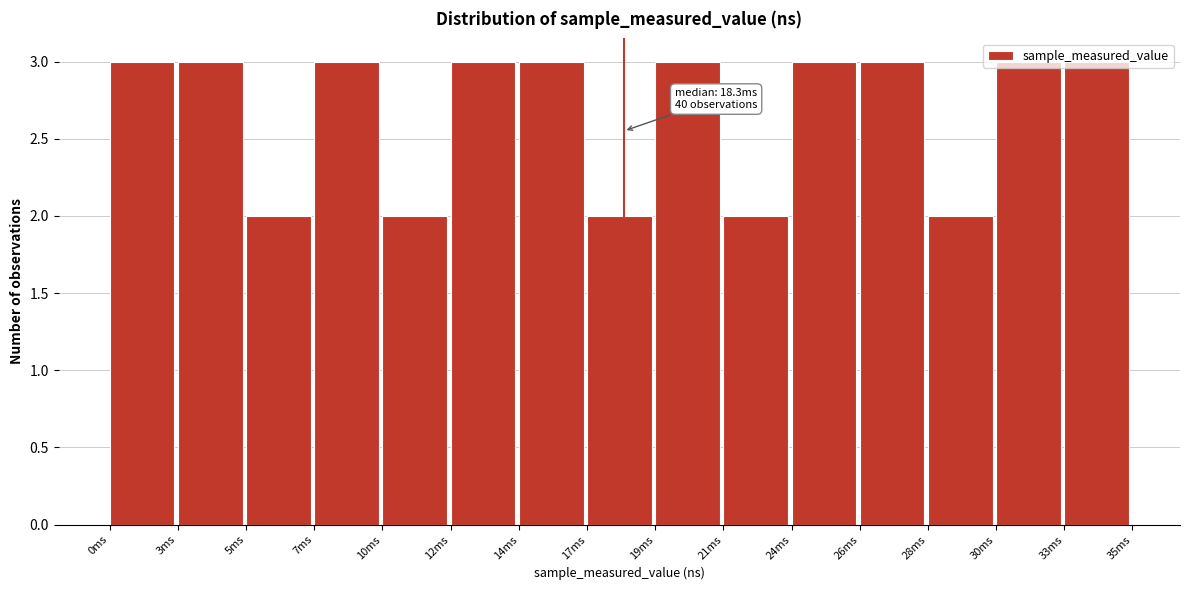

Is it true that the value at 5ms is 2?

True